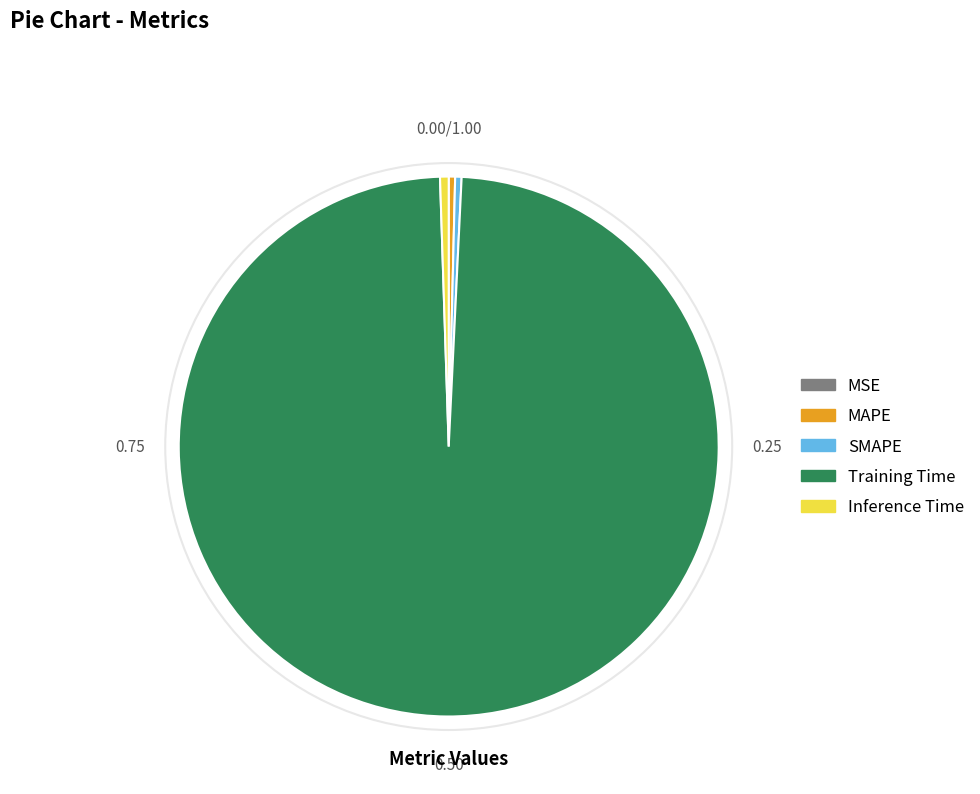

Which slice is the largest?

Training Time